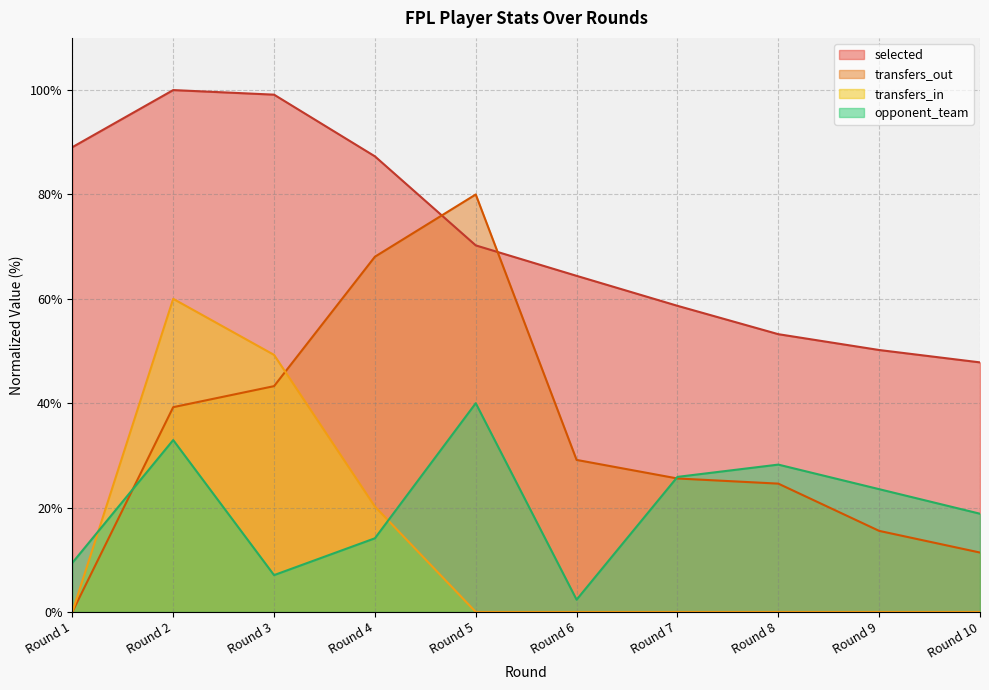

How many distinct data groups are displayed?

4